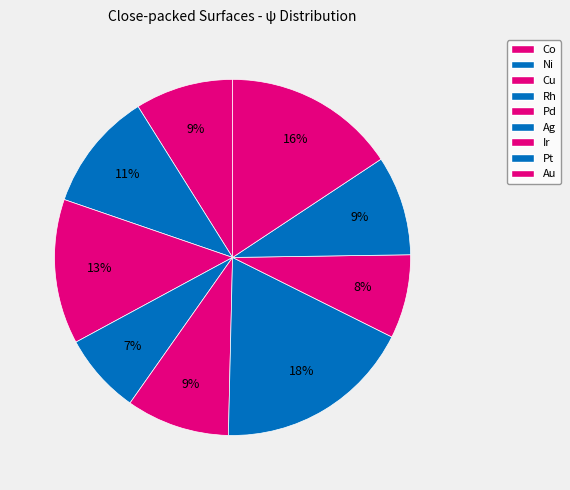

What portion of the pie excludes Cu?

86.8%